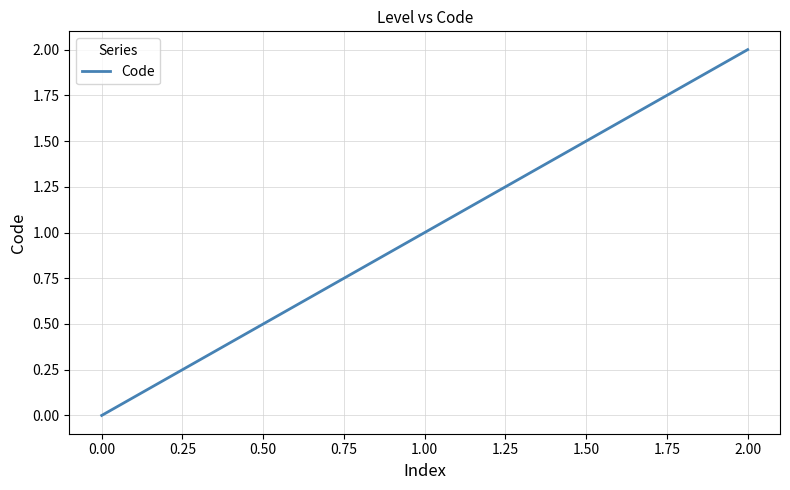

What position from the right is 0.00?

3